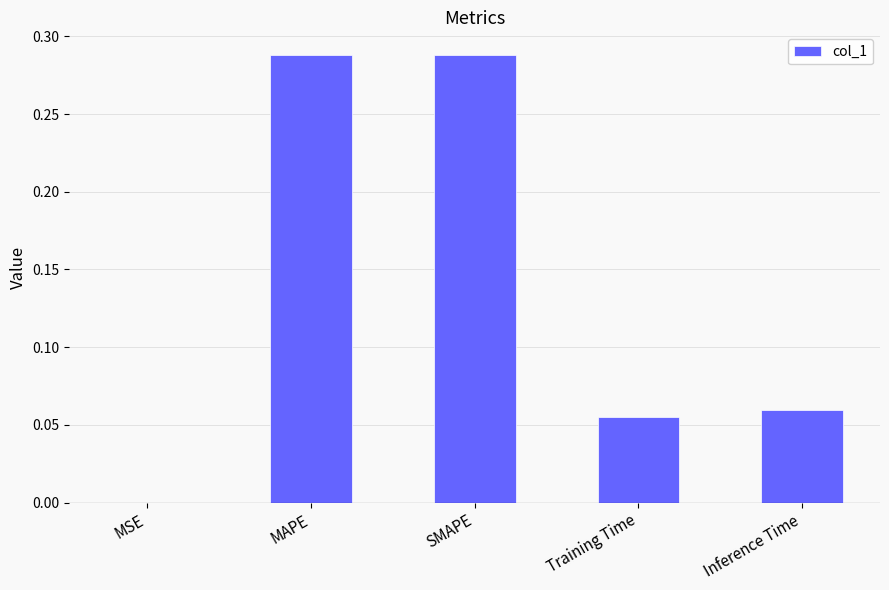

What is the sum of all values?

0.7